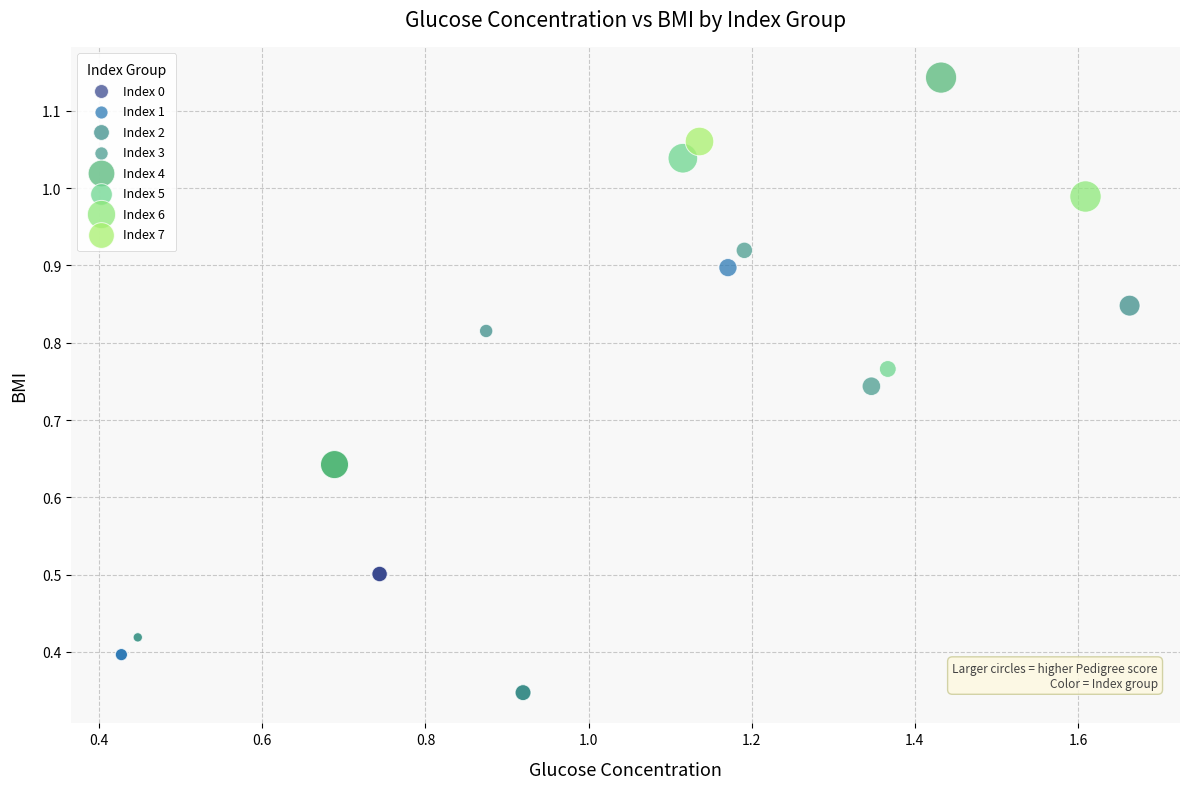

What are all the series names shown in the legend?

Index 0, Index 1, Index 2, Index 3, Index 4, Index 5, Index 6, Index 7